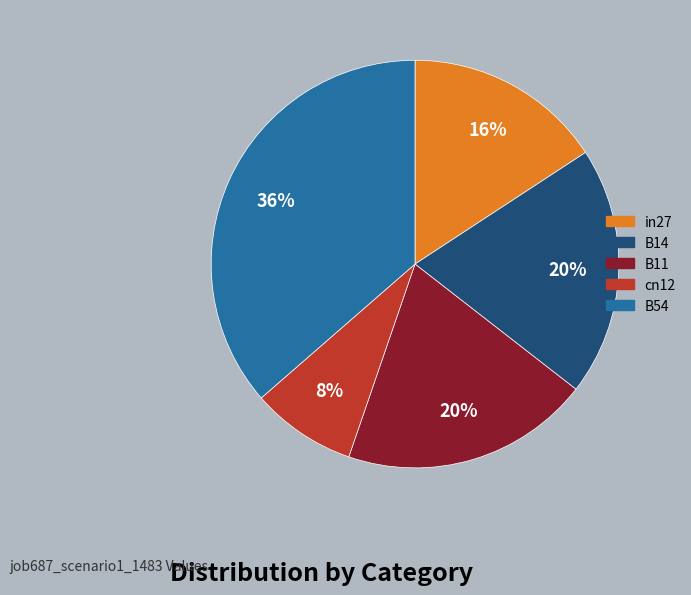

Which has a higher value, B14 or B54?

B54